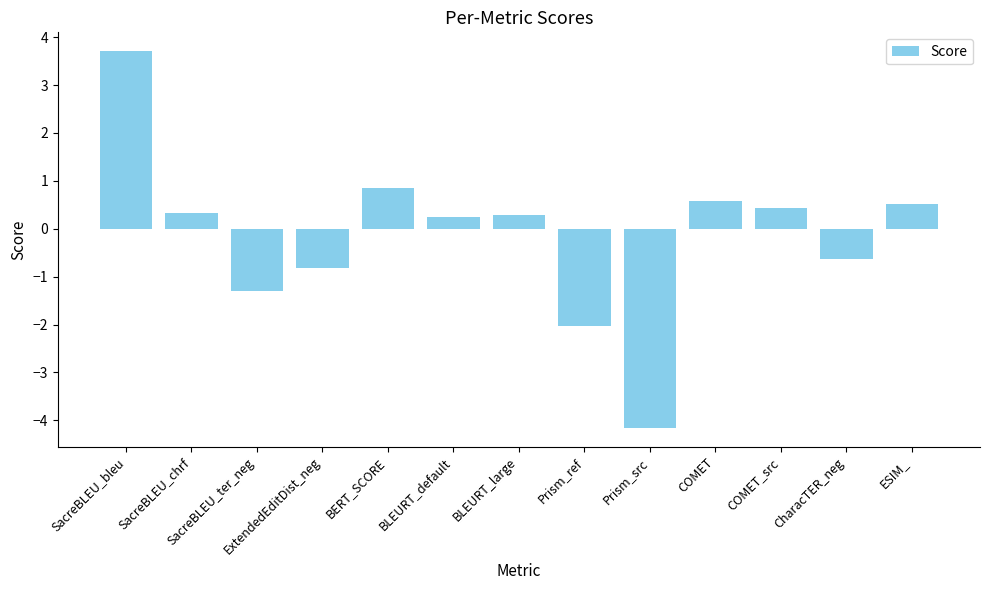

Is it true that the value at Prism_ref is -2.0?

True